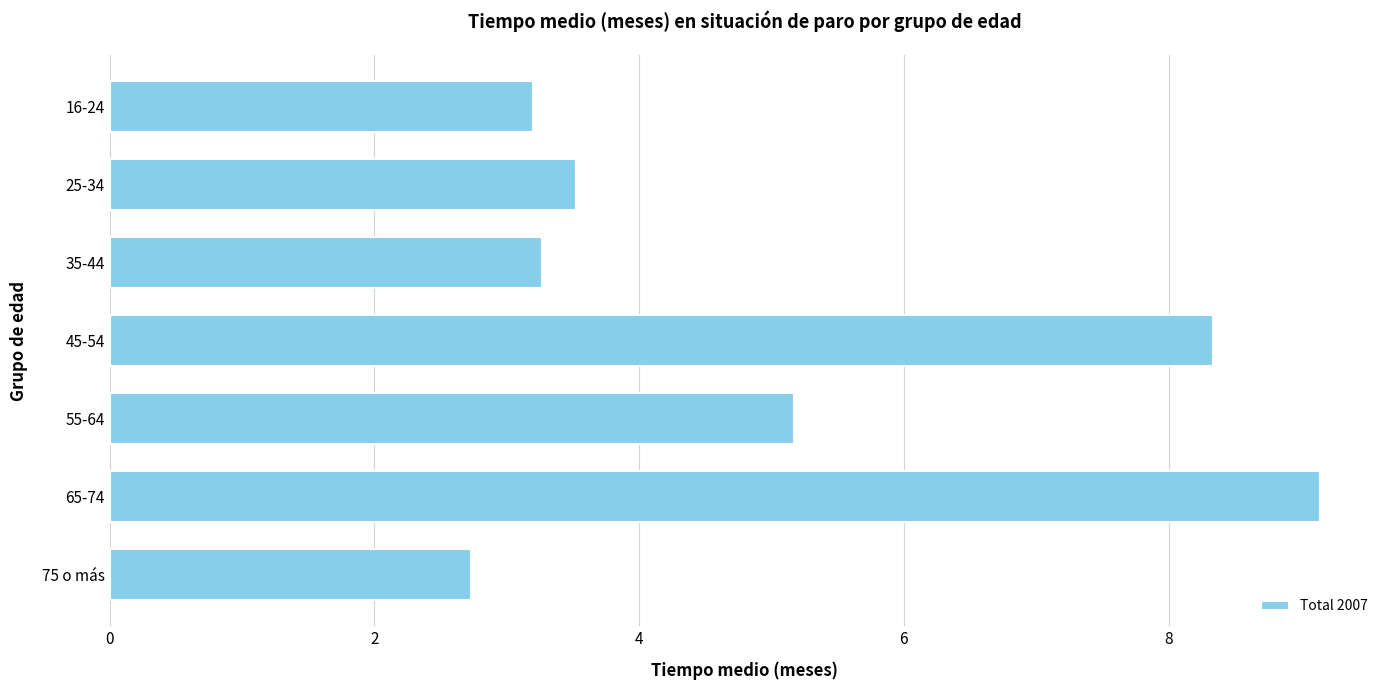

Which has a higher value, 16-24 or 45-54?

45-54